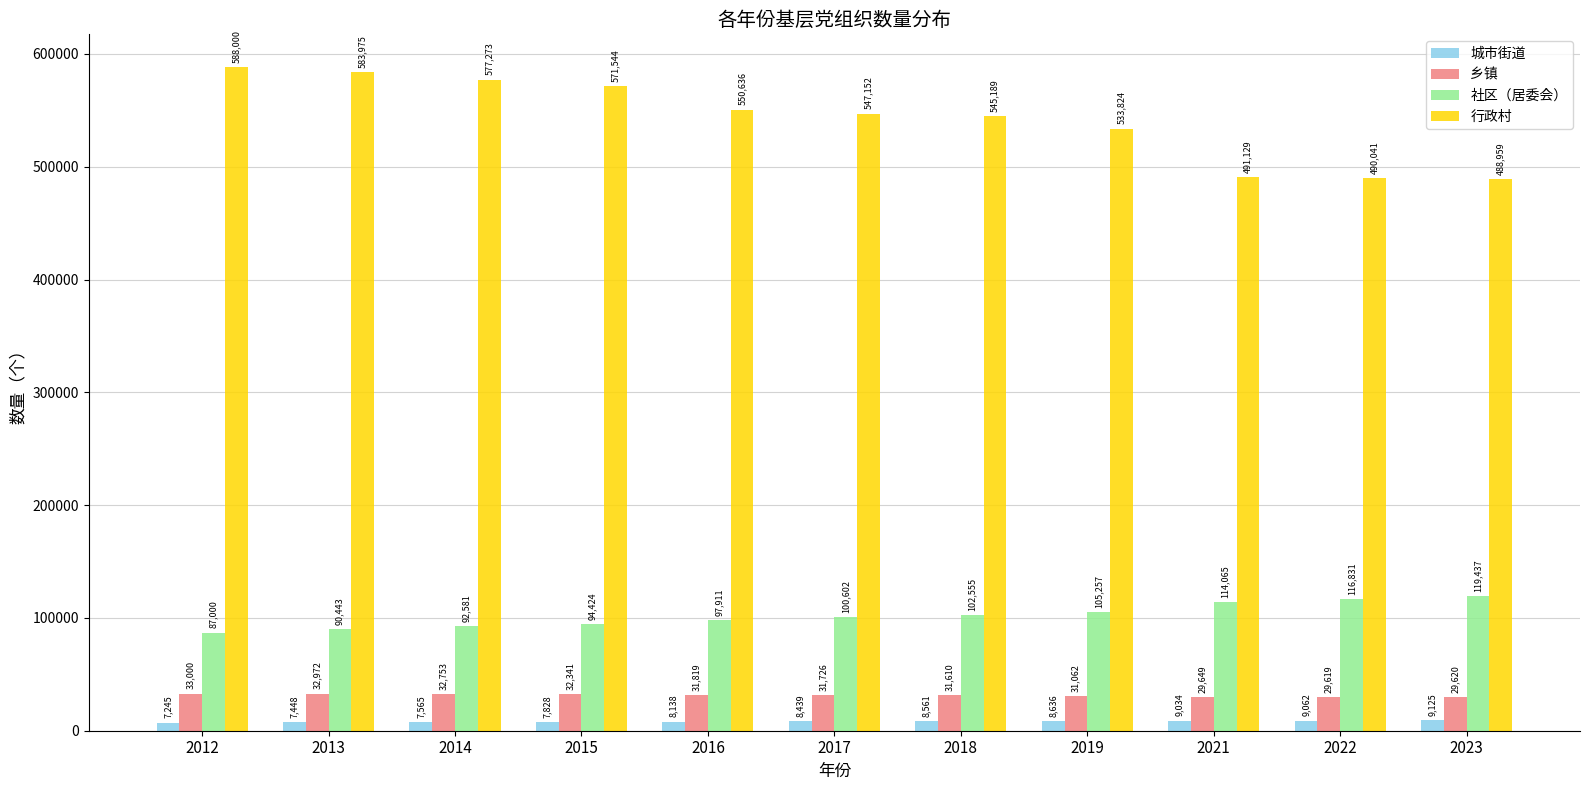

The value of 乡镇 at 2018 is 31610. True or false?

True